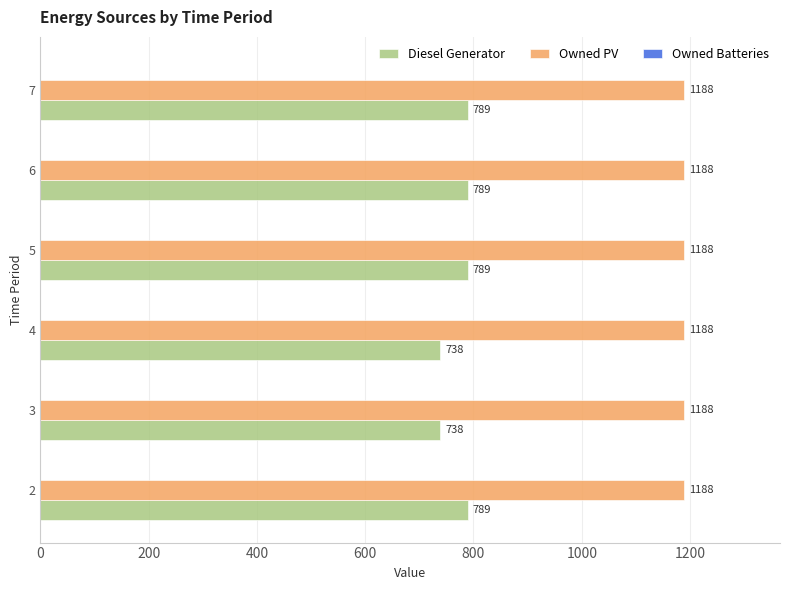

The Owned PV series shows 1188 at 5. True or false?

True